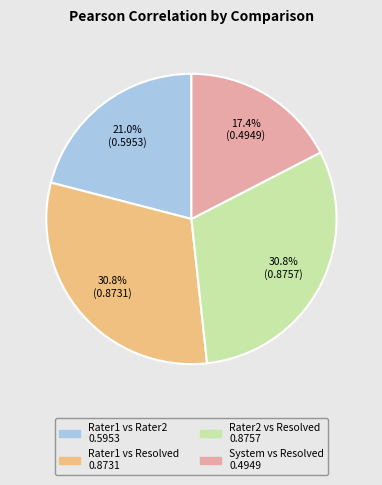

To the nearest percent, what portion does Rater1 vs Rater2 represent?

21%